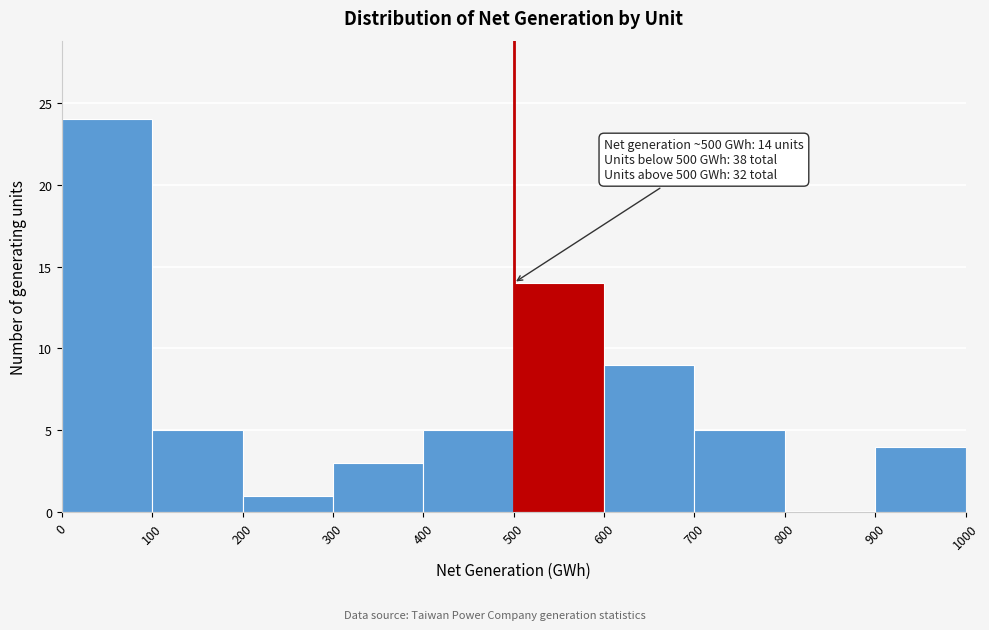

Which range on the x-axis has the tallest bar?

0 to 100